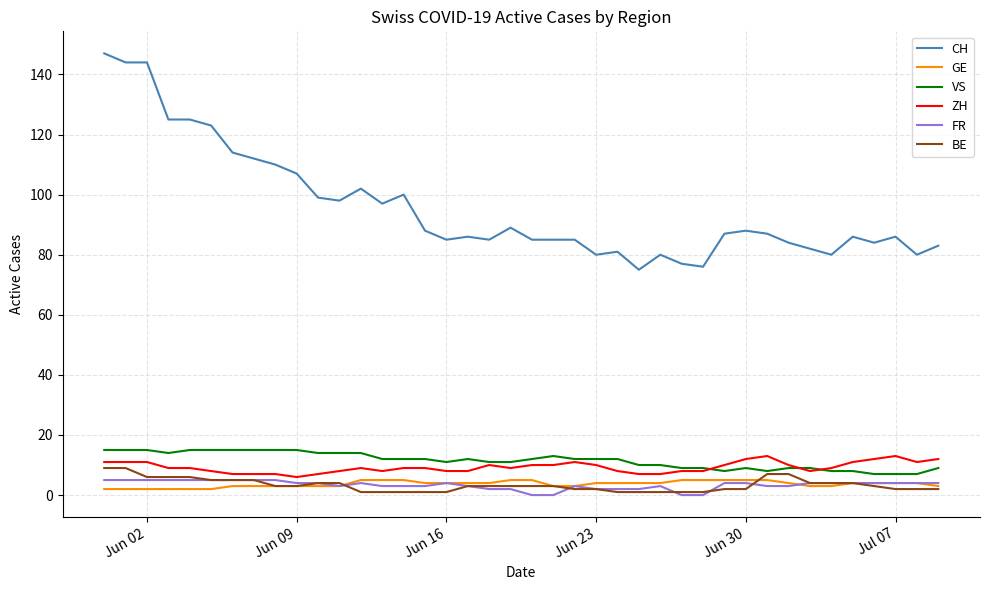

True or false: CH and ZH intersect in this chart.

False